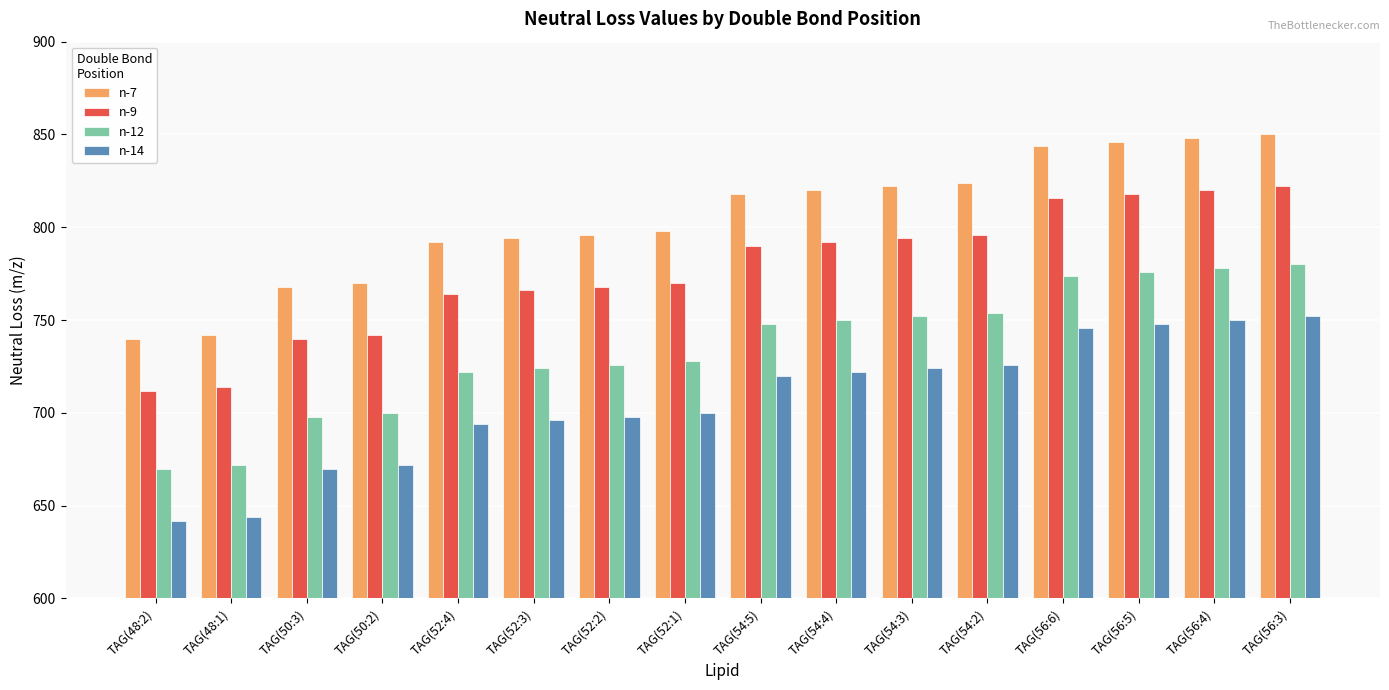

Is it true that n-14 equals 1212 at TAG(56:5)?

False